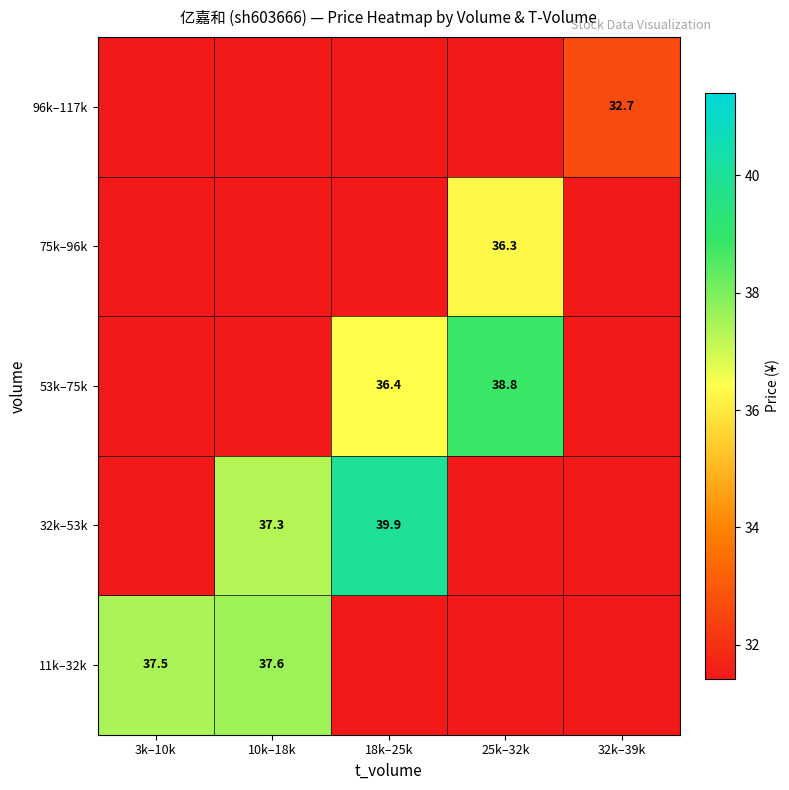

Is it true that 75k–96k equals 36.3 at 25k–32k?

True